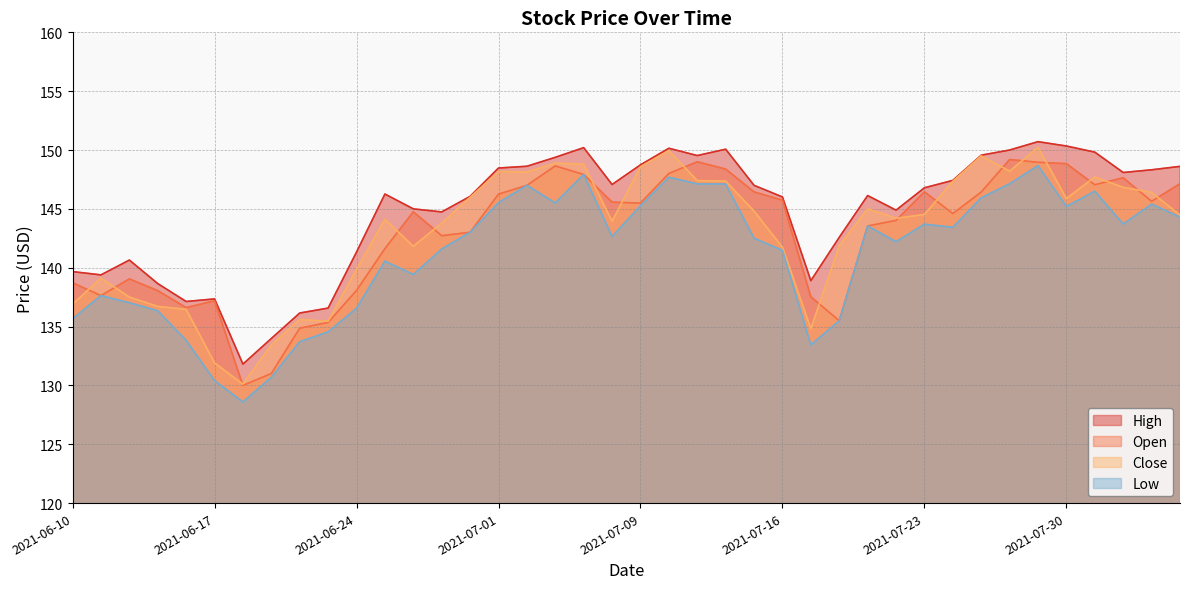

What is the lowest value of the low series?

128.6